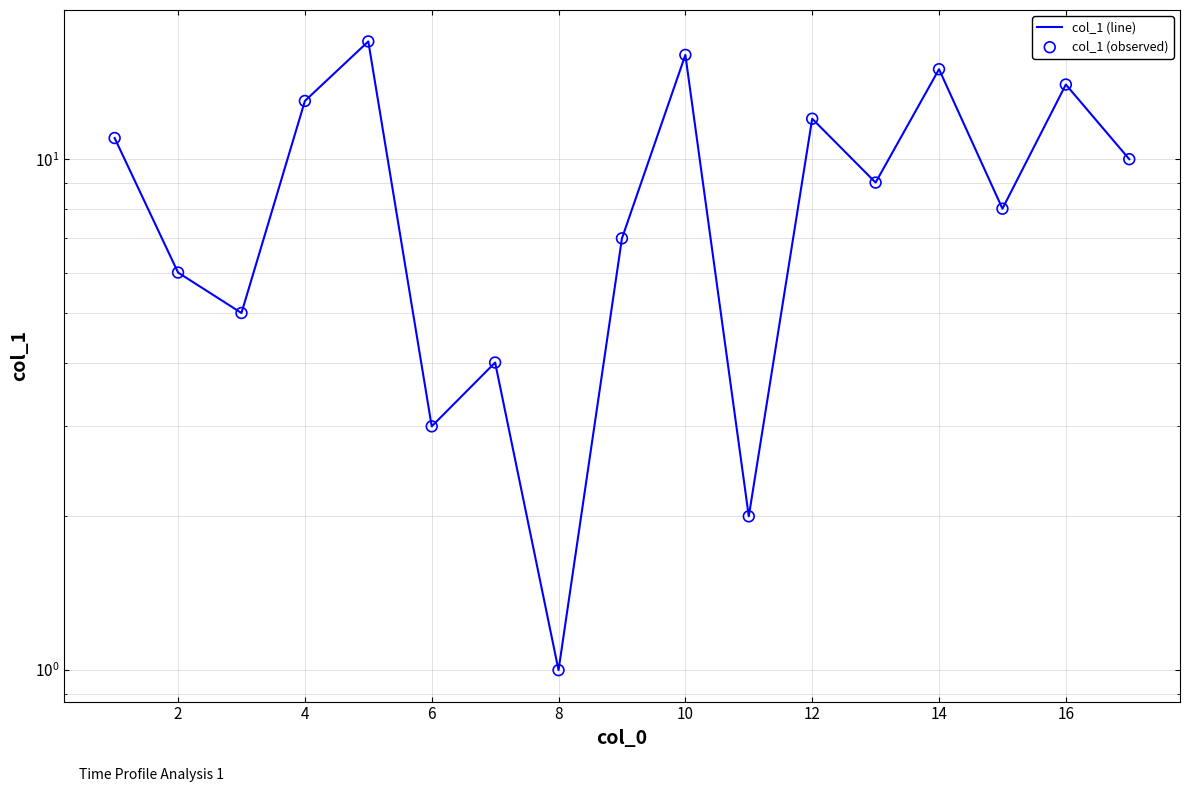

Which series has the largest total across all categories?

col_1 (line)